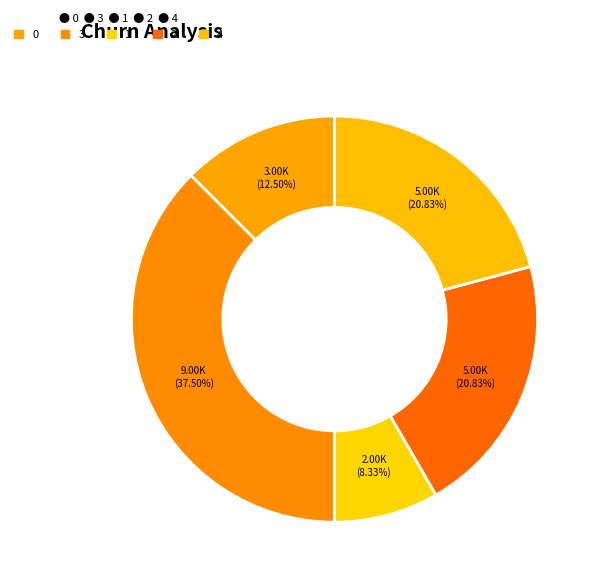

Is there a majority slice in this chart?

No